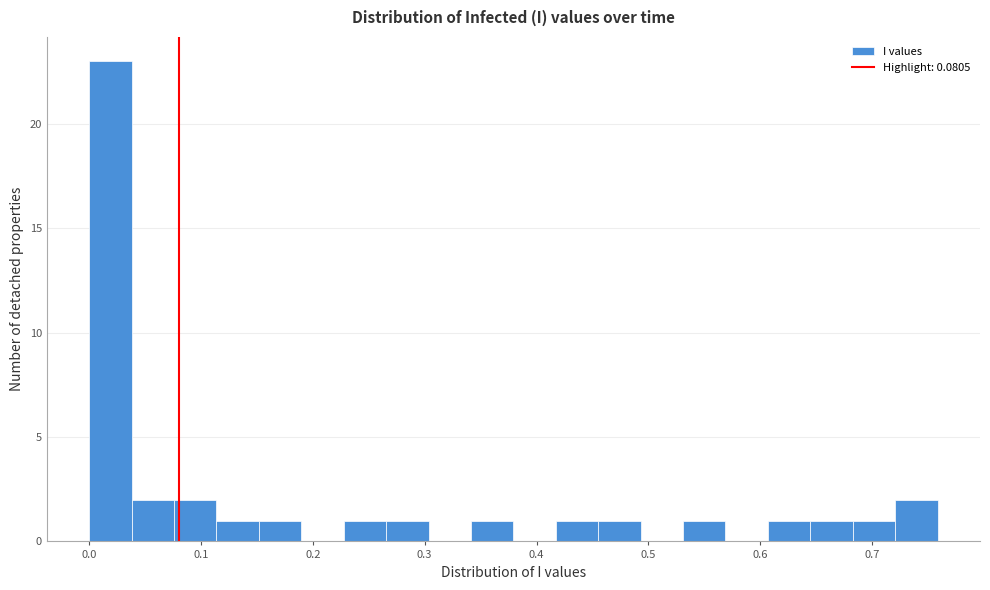

Around what value on the x-axis is the tallest bar? Give the approximate position of its centre, as read against the axis.

0.02